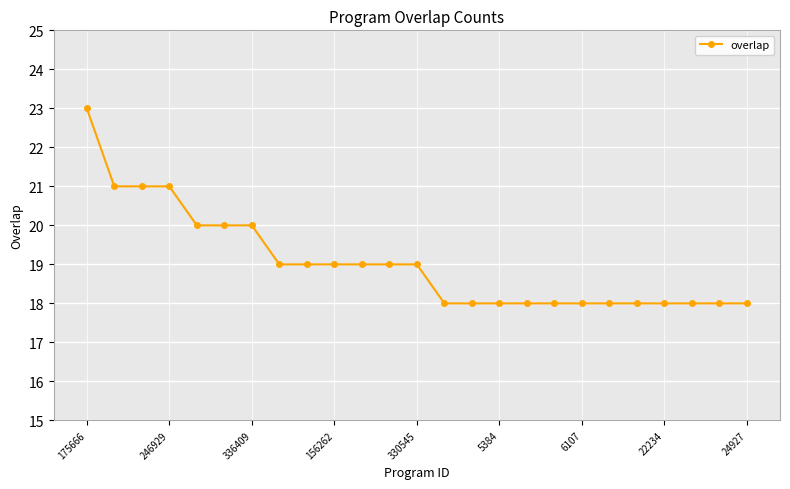

What is the value of the 25th point from the left?

18